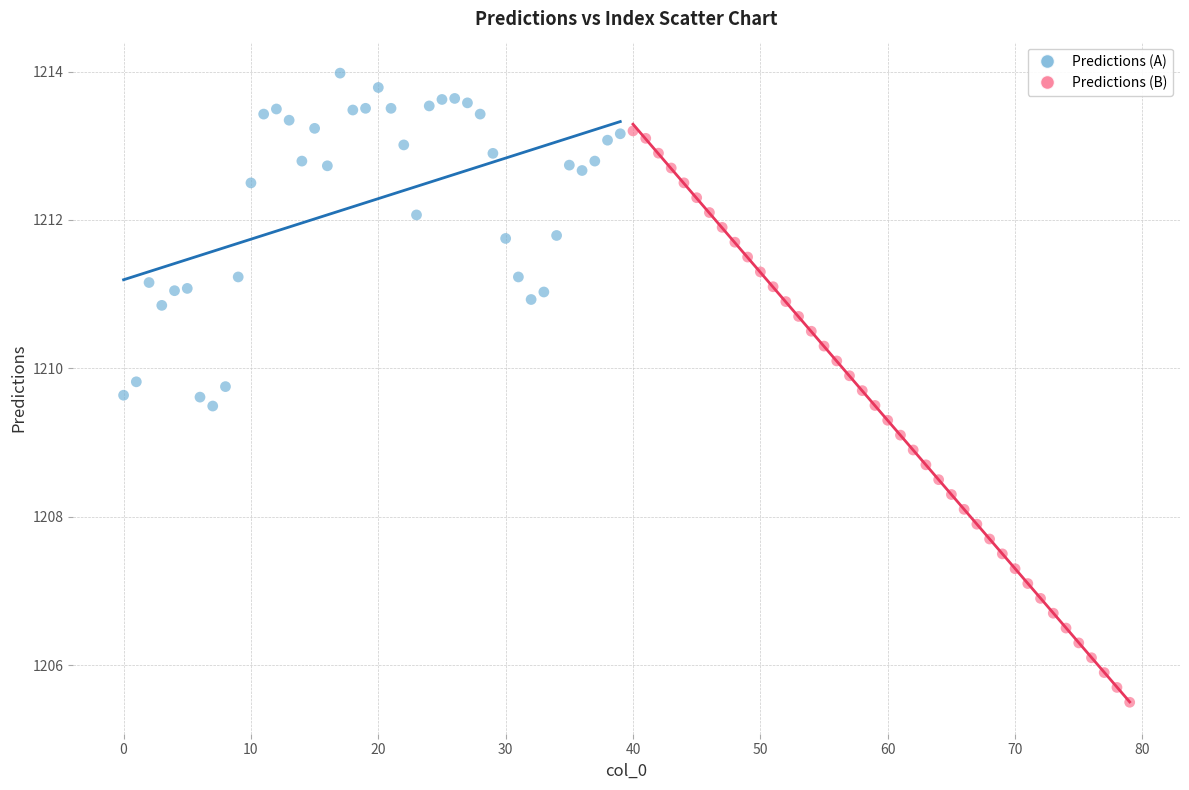

Which series reaches the maximum Y coordinate?

Predictions (A)